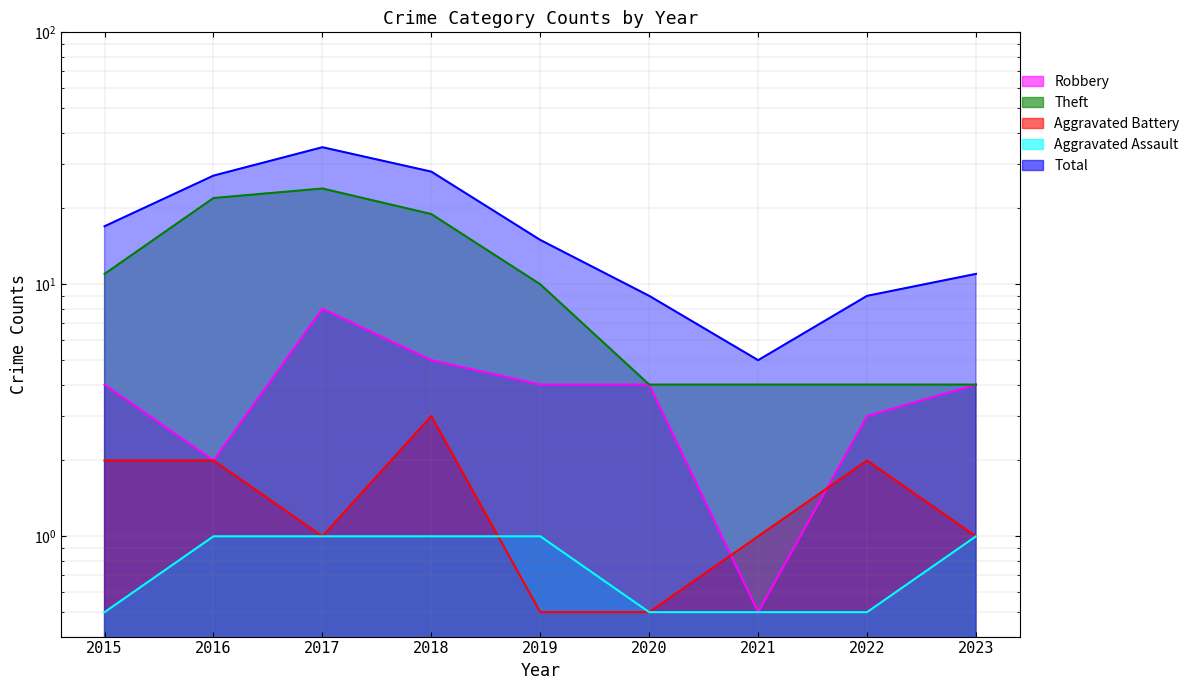

Which category has the lowest value in the Aggravated Battery series?

2019